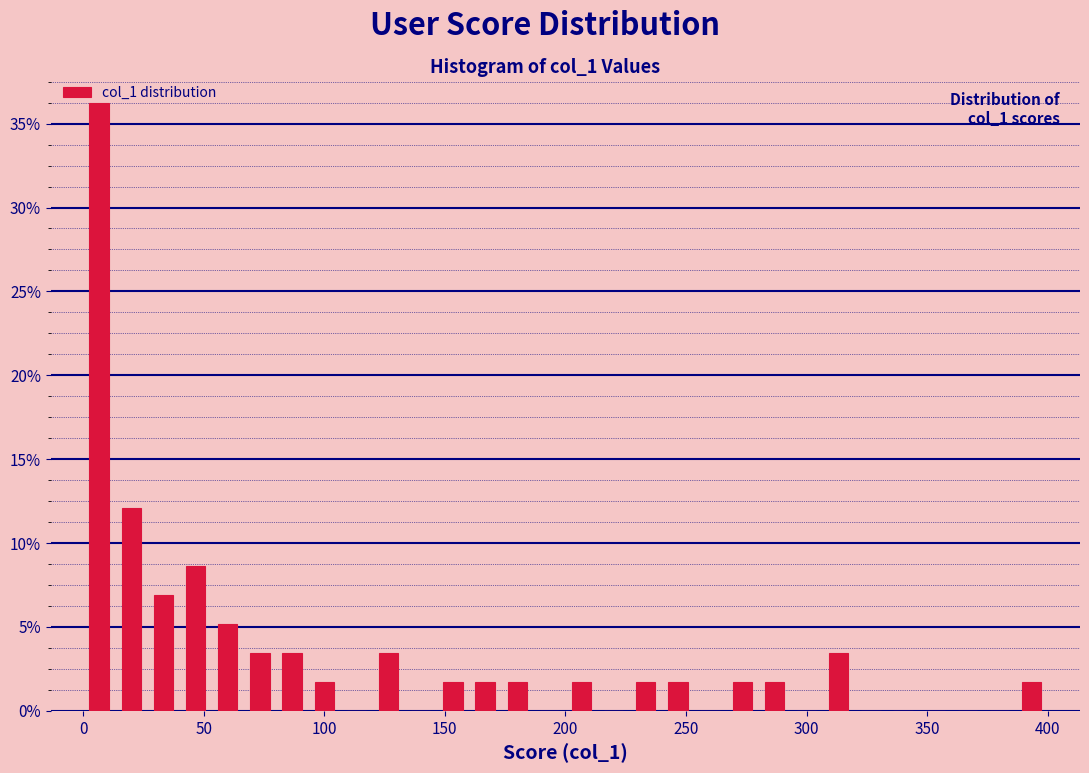

Read against the x-axis, roughly where is the centre of the tallest bar?

5